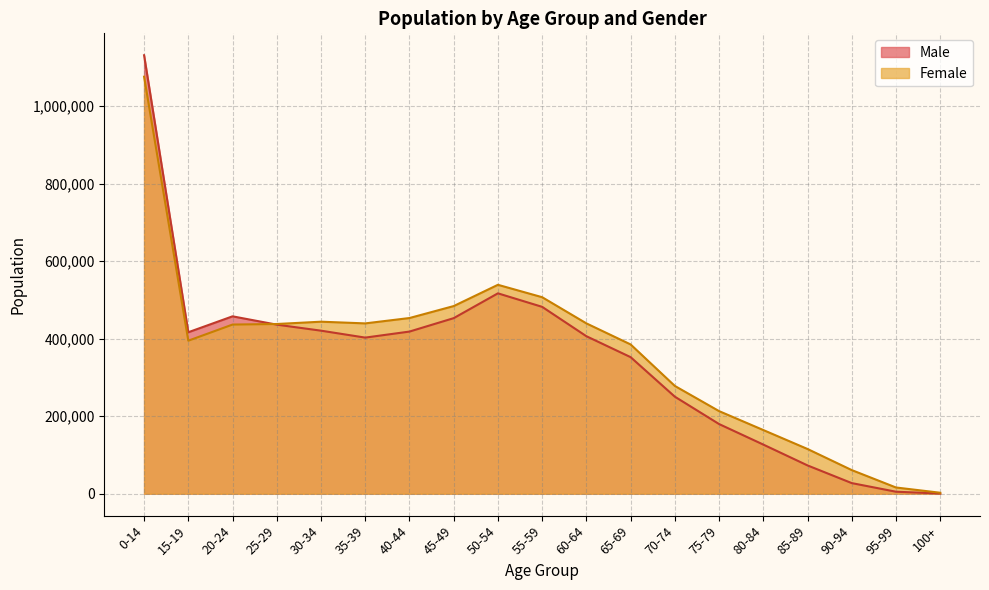

Is the value of Male at 20-24 greater than the value of Female at 60-64?

Yes